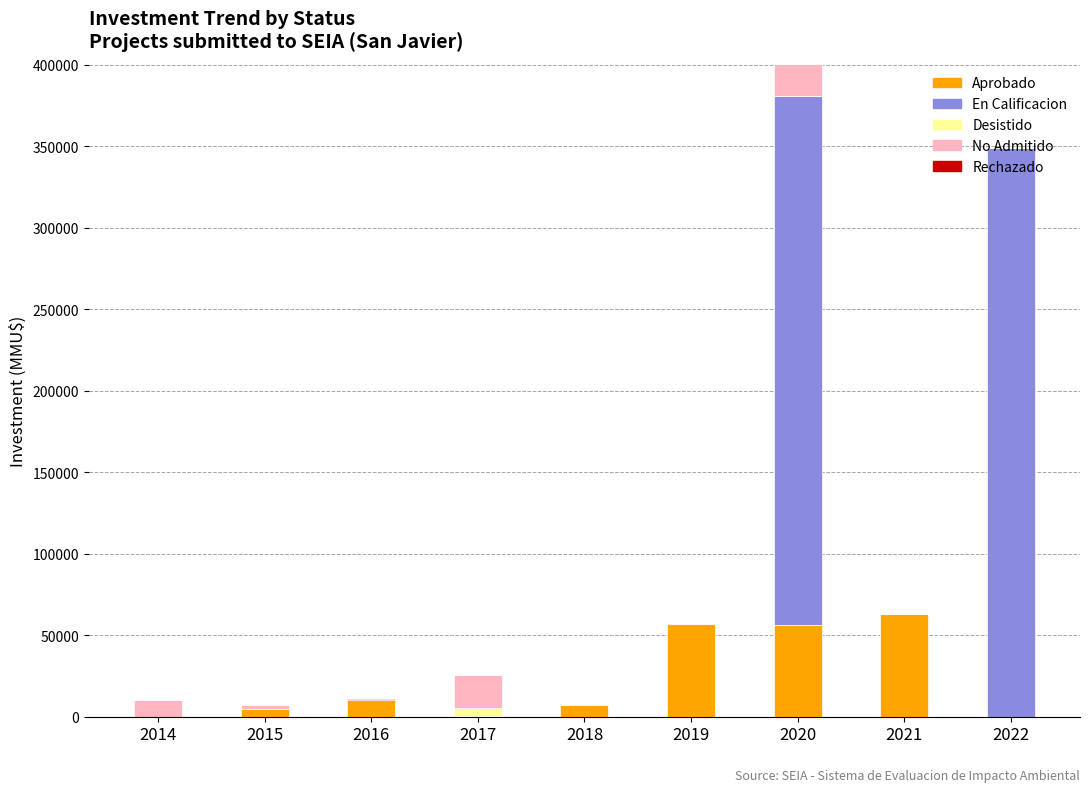

What is the highest value of the Aprobado series?

62810